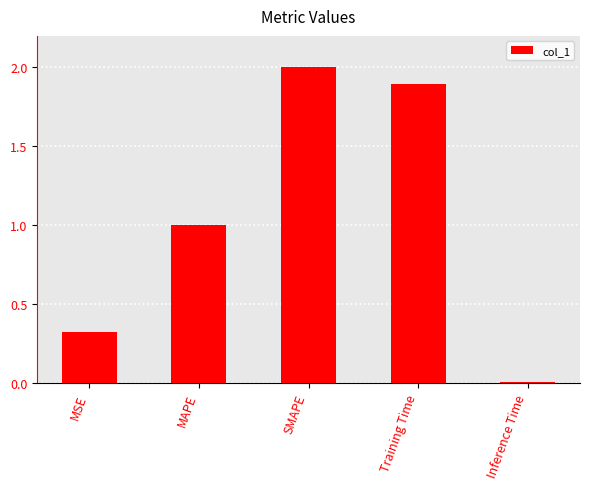

The chart shows a value of 3.1 at Training Time. True or false?

False